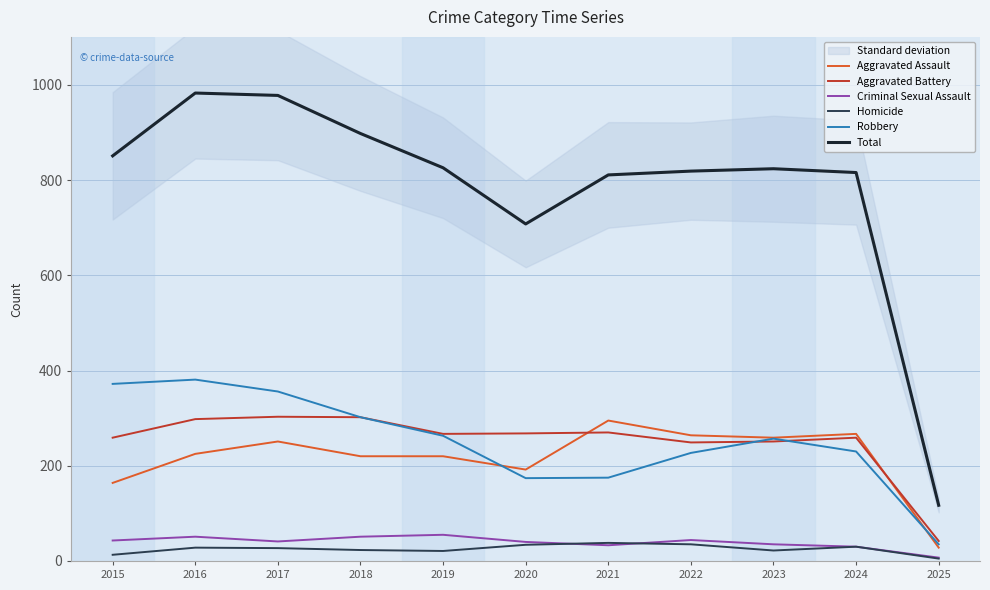

True or false: Aggravated Assault and Criminal Sexual Assault intersect in this chart.

False